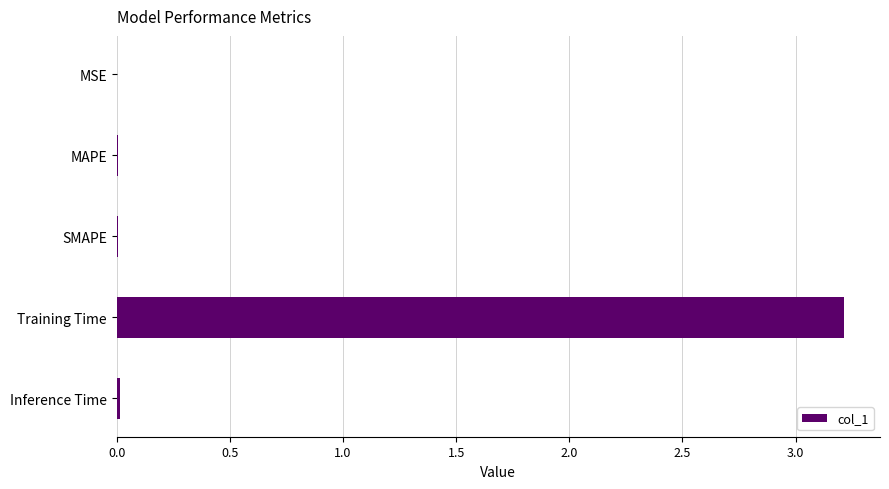

Count the number of data series in this chart.

1